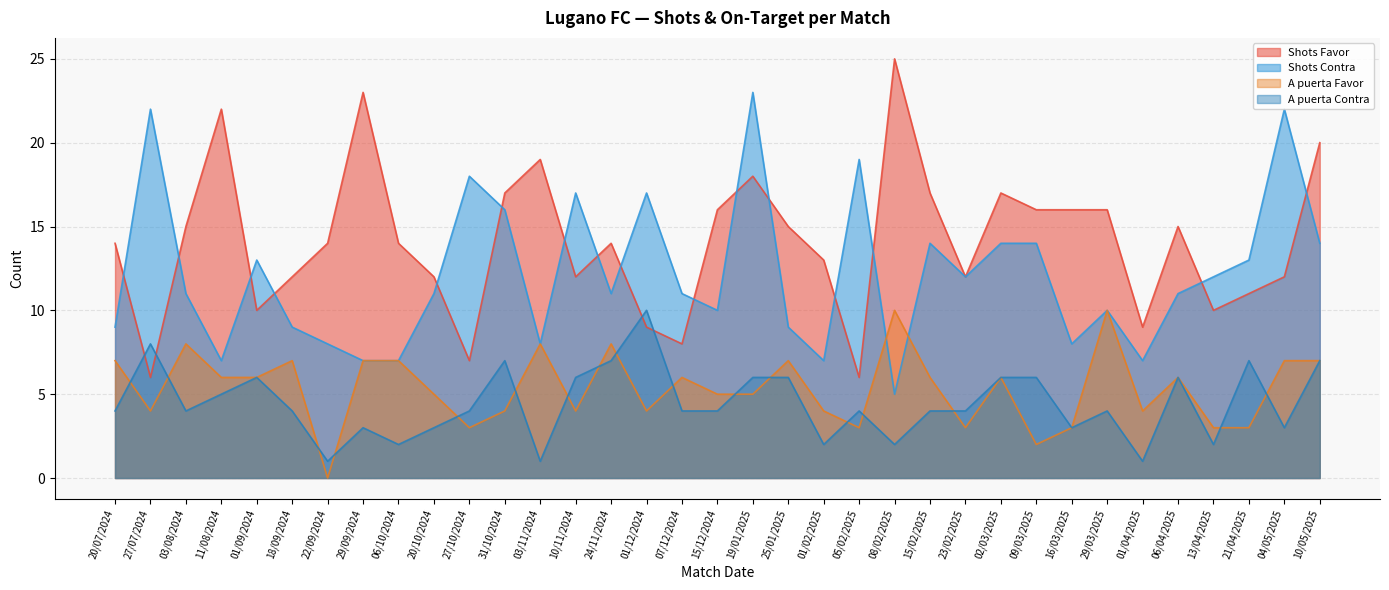

At which category is the sum across all series the highest?

19/01/2025